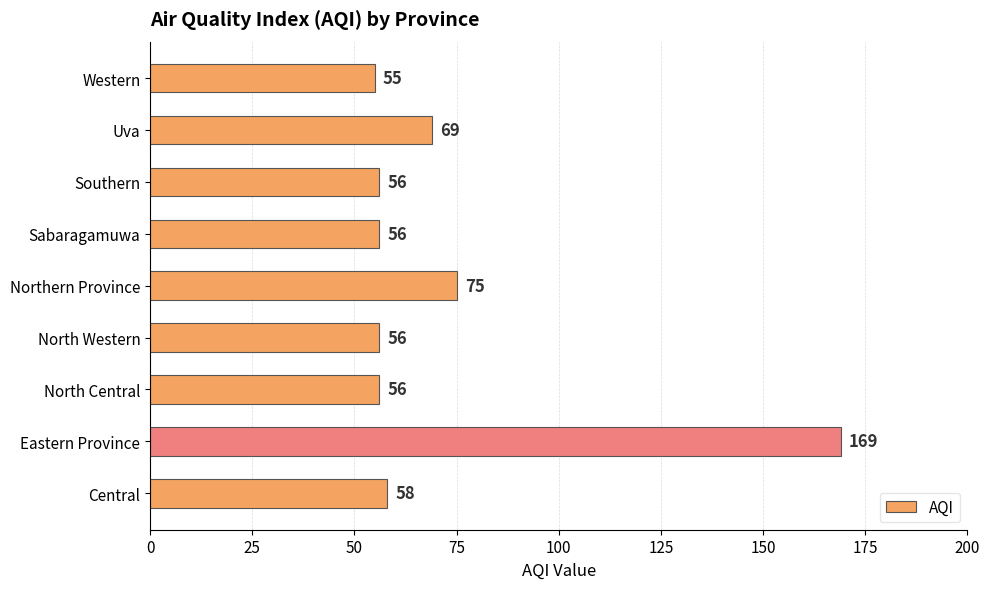

How many bars are there in total?

9